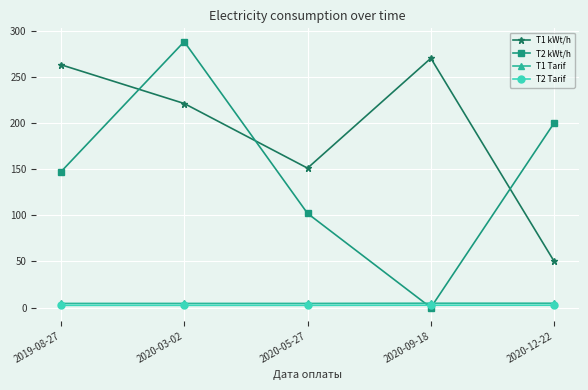

What is the difference between the maximum and minimum values in the T1 Tarif series?

0.2